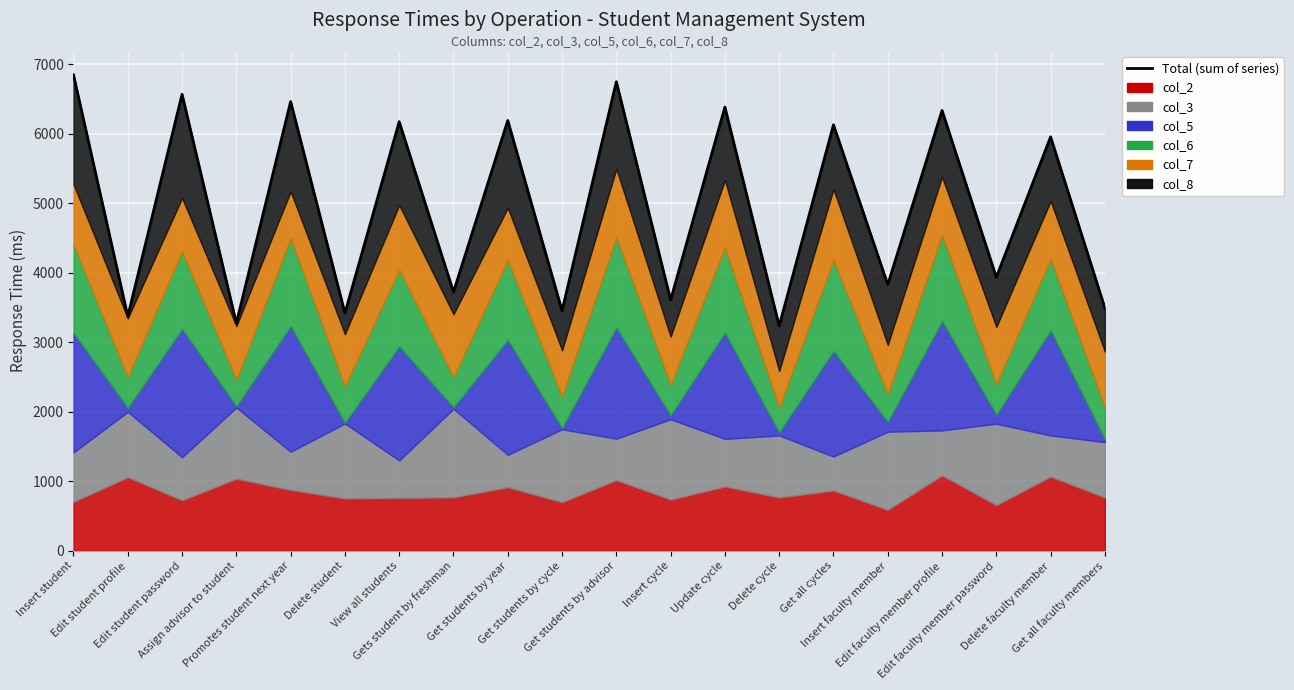

What position from the left is Assign advisor to student?

4